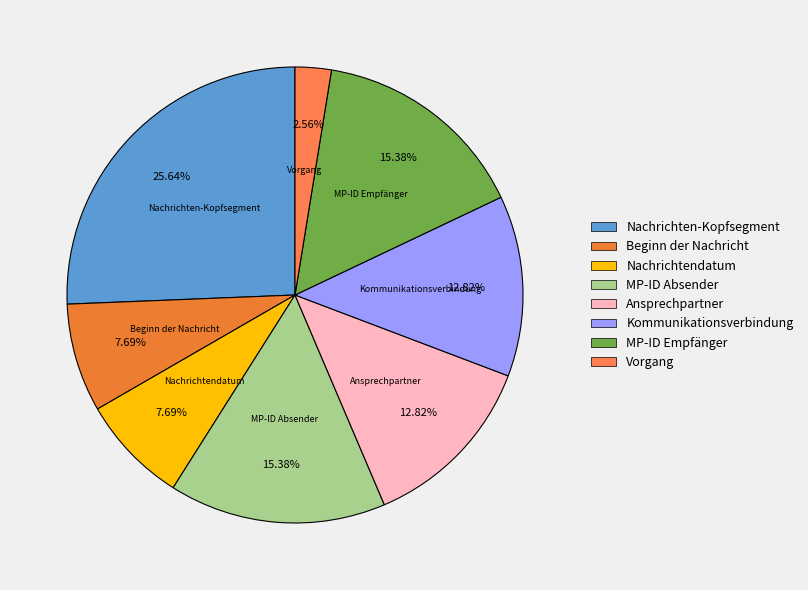

What is the ratio of the value at Nachrichtendatum to the value at Beginn der Nachricht?

1.0